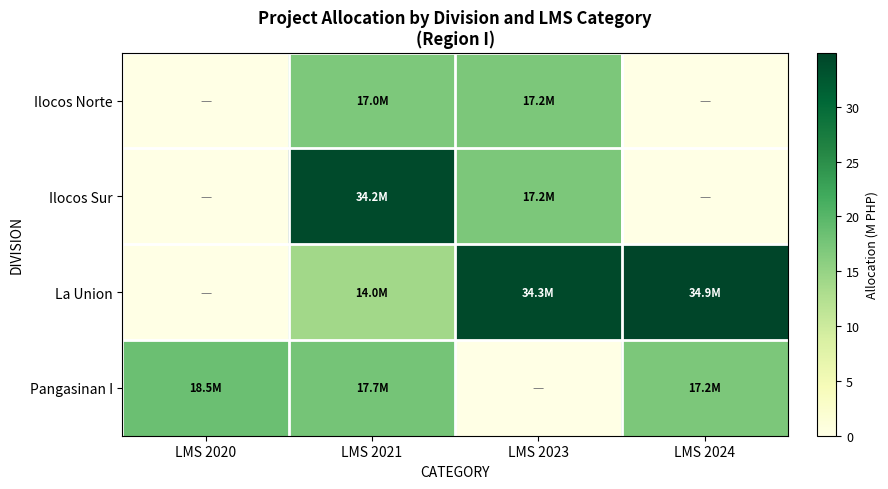

List the labels in order of La Union value, smallest first.

LMS 2020, LMS 2021, LMS 2023, LMS 2024